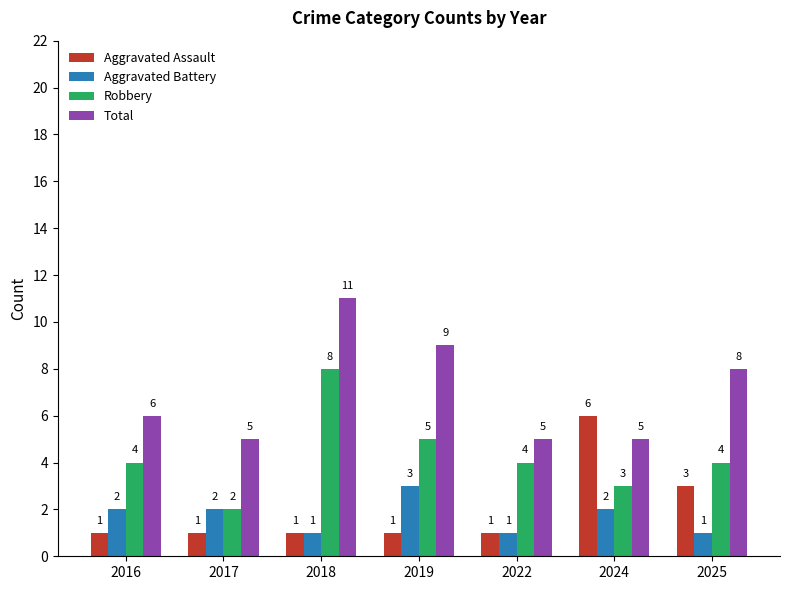

Where is Total nearest to the value 8?

2025